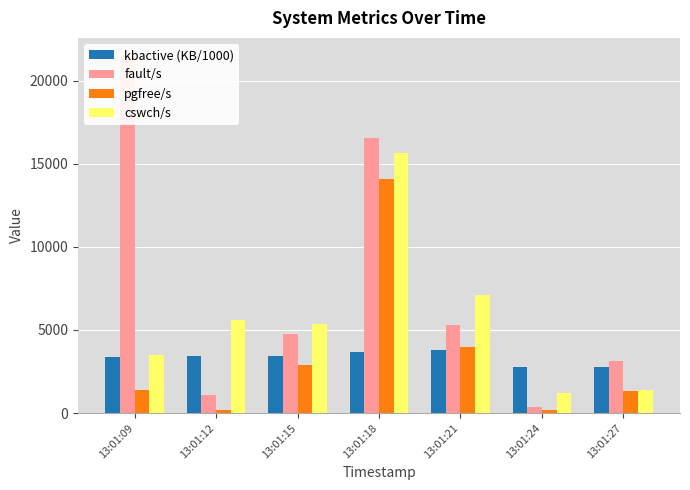

Between 13:01:15 and 13:01:18, which series saw the biggest shift?

fault/s